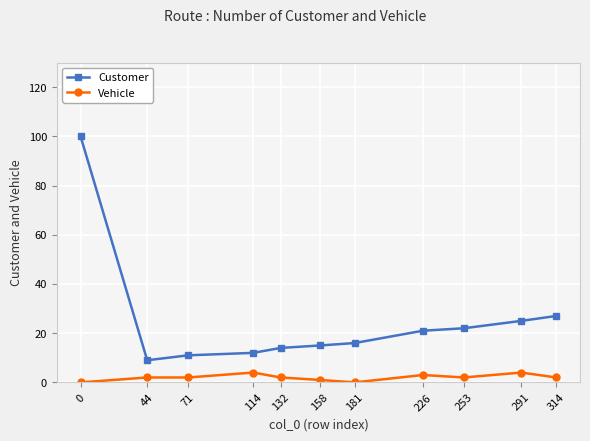

What is the sum of all Vehicle values?

22